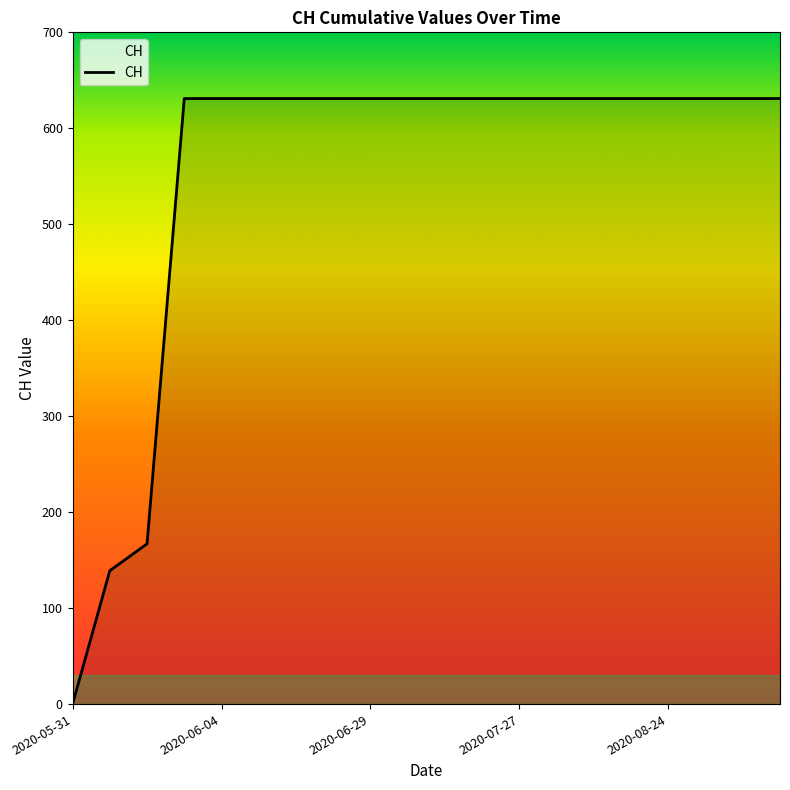

What is the maximum value shown in the chart?

631